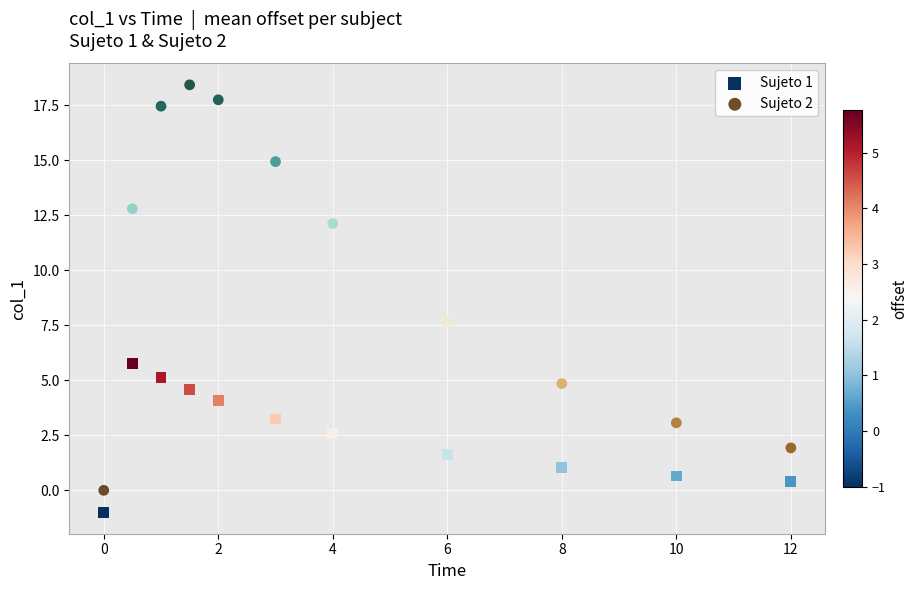

Across all data points, what is the range of Y values (max minus min)?

19.4